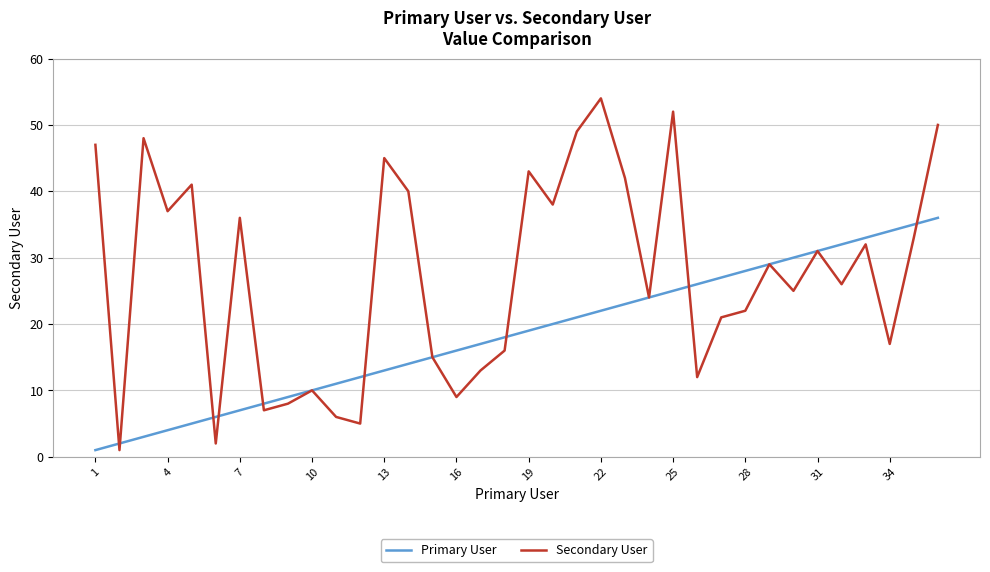

True or false: Secondary User has more than 1 interior local peaks.

True